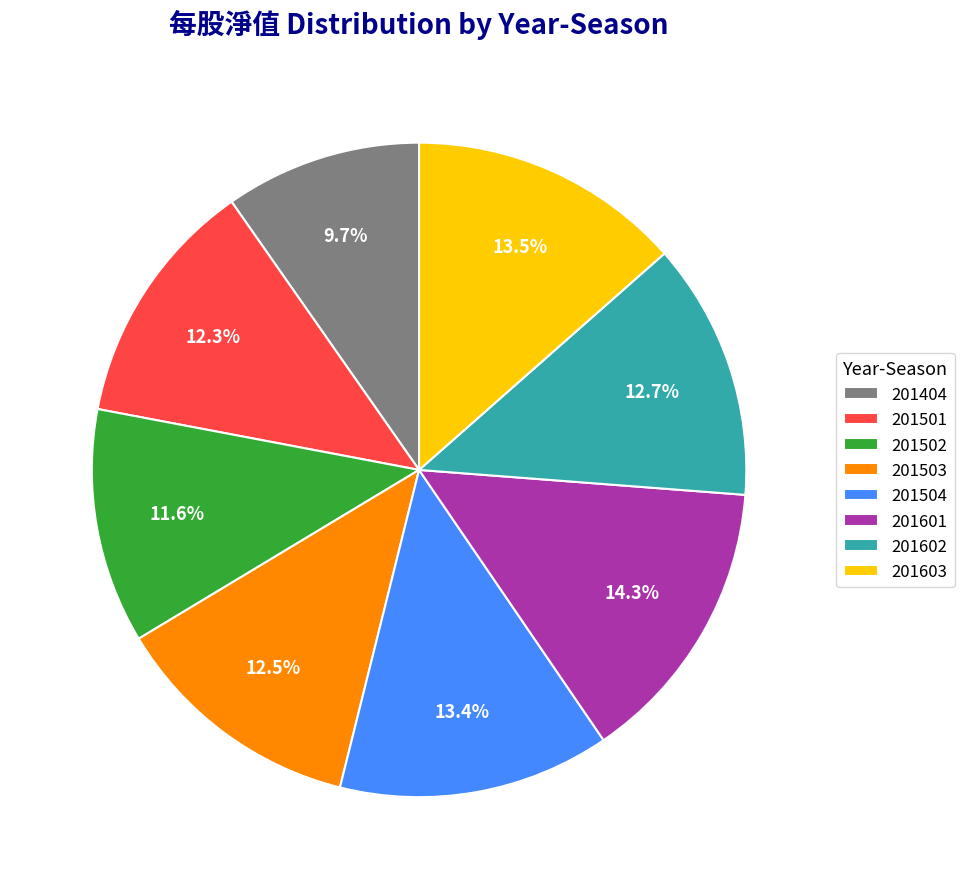

How many segments does this pie chart have?

8